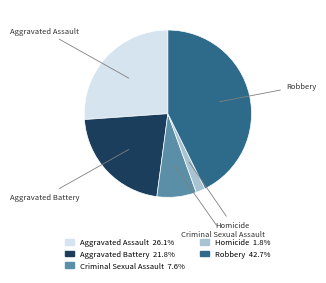

Approximately how many times larger is the value at Aggravated Battery compared to Aggravated Assault?

0.8